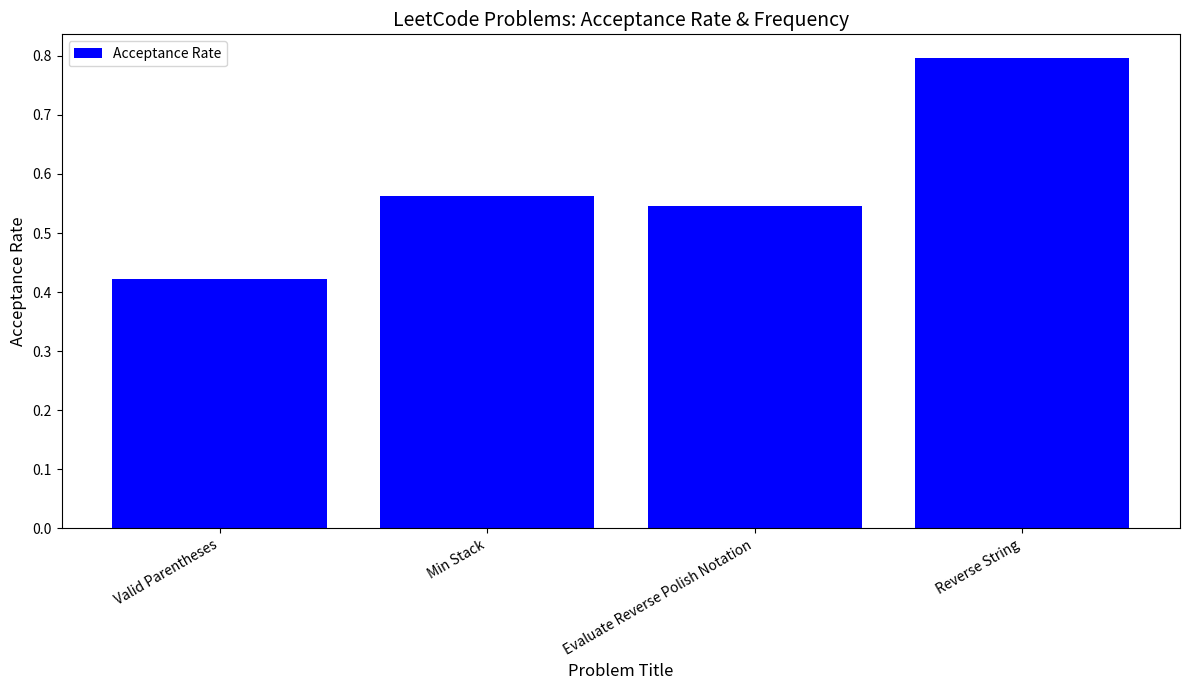

What is the difference between the values at Min Stack and Valid Parentheses?

0.1